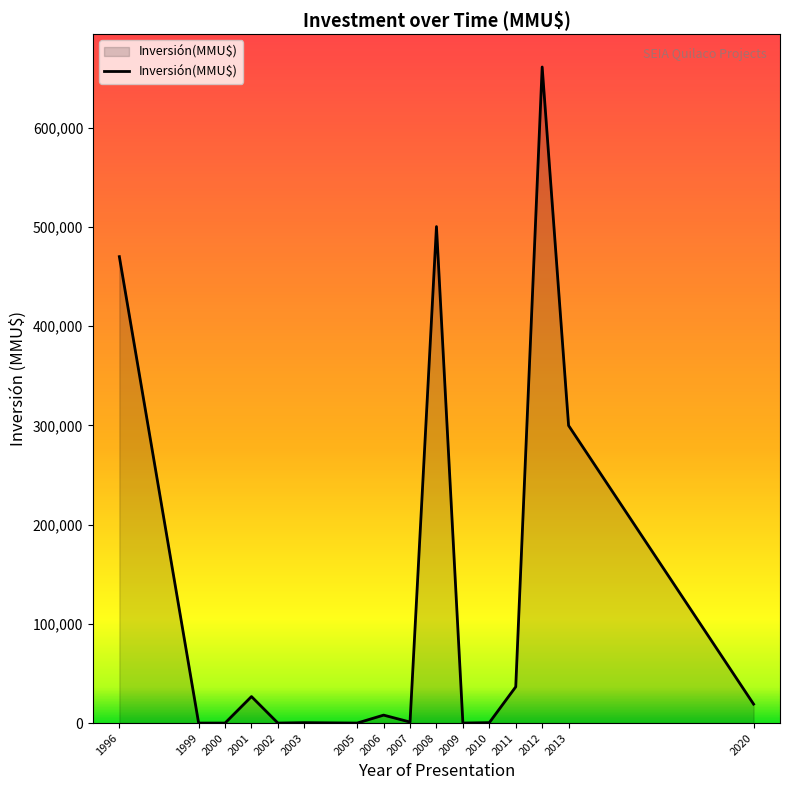

Where is the first local maximum?

2001